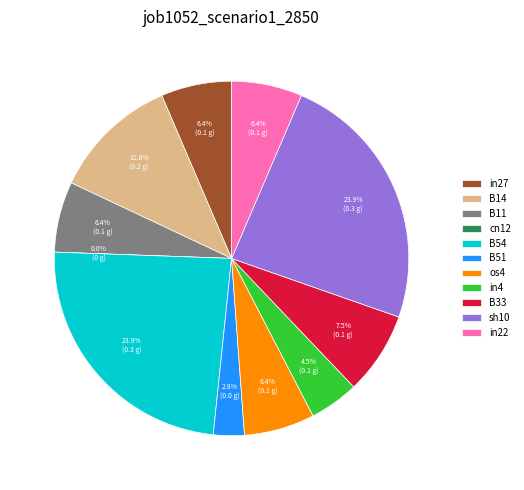

How much of the chart is everything except B11?

93.6%